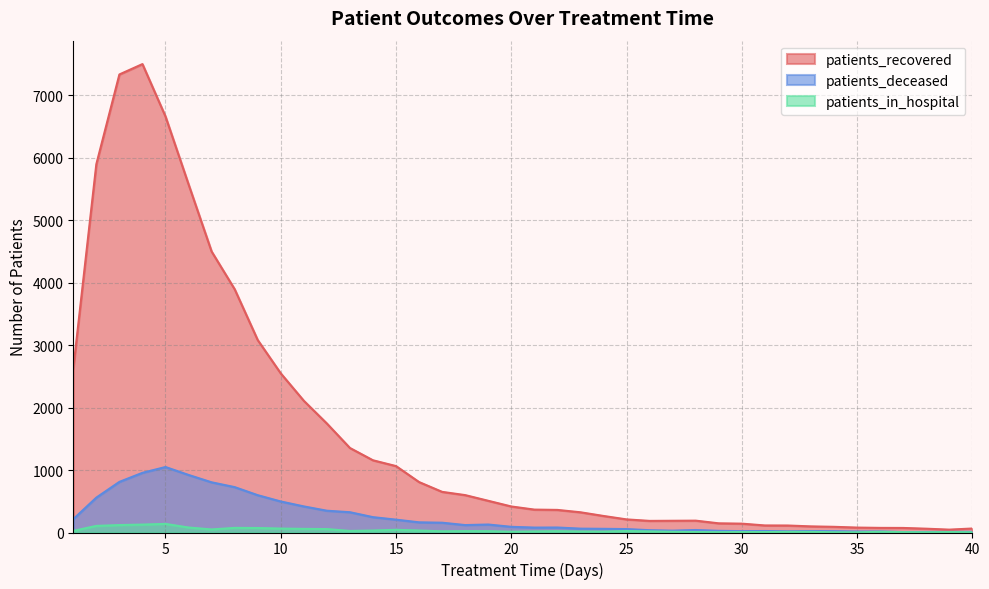

What is the total value across all series at 4?

8586